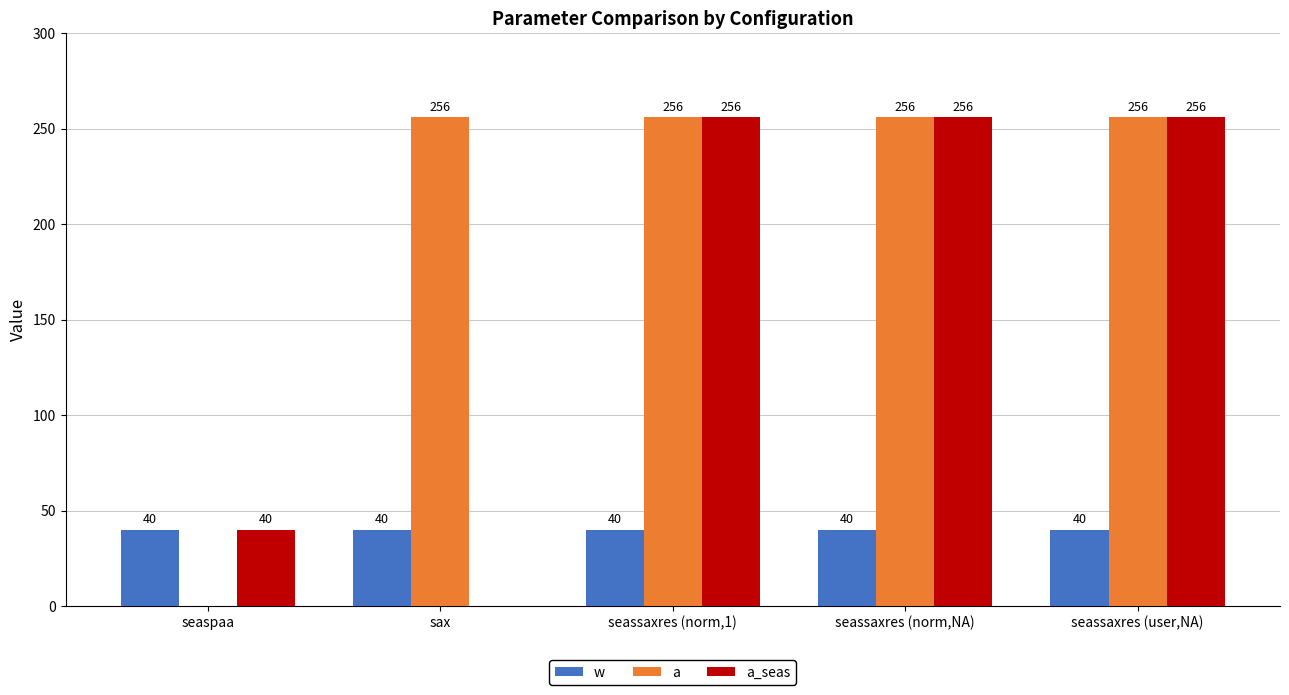

Which series changed the most between sax and seassaxres (norm,NA)?

a_seas